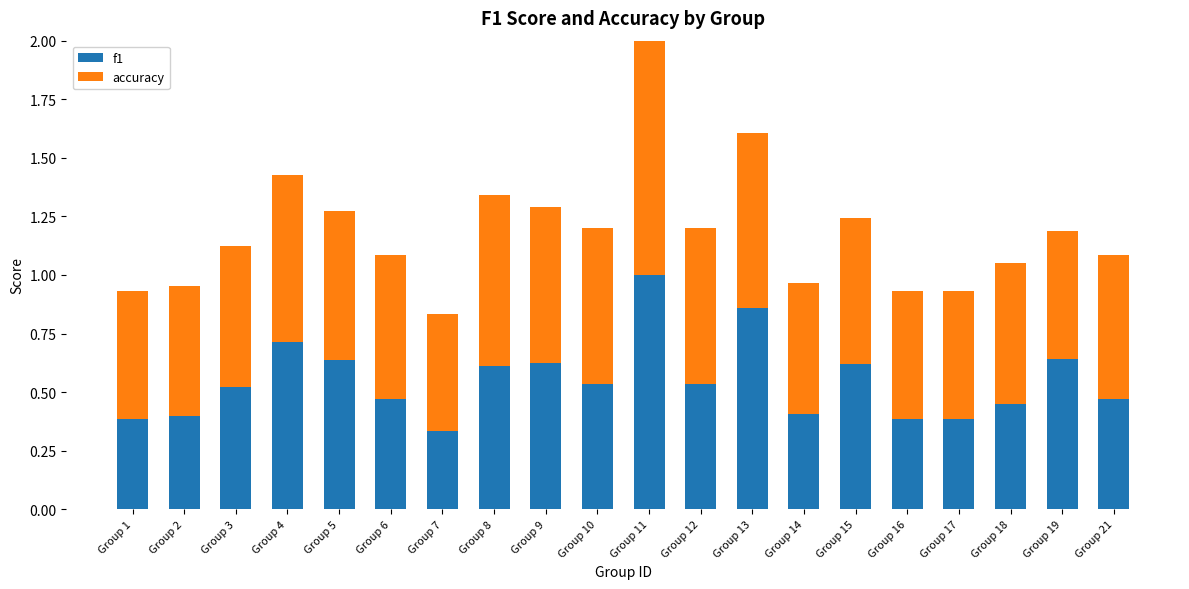

What is the sum of the f1 values at Group 18 and Group 15?

1.1